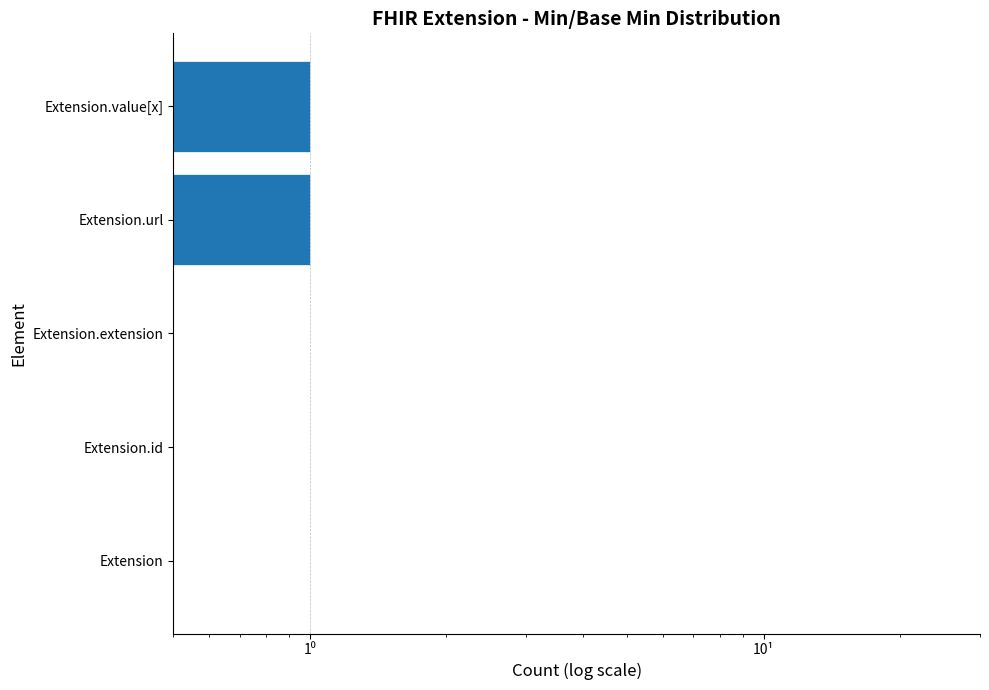

What is the difference between the maximum and minimum values?

1.0